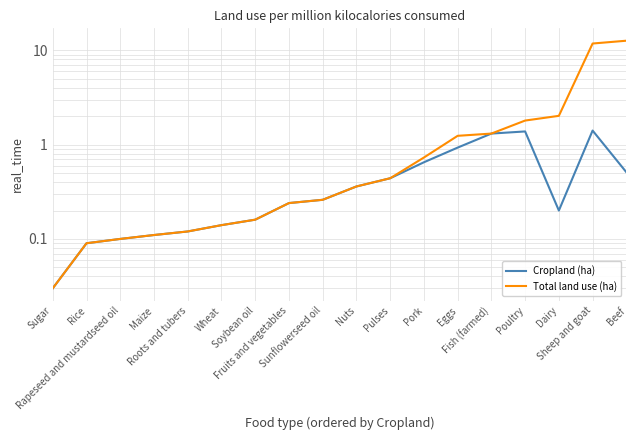

Which series has the widest spread of values?

Total land use (ha)